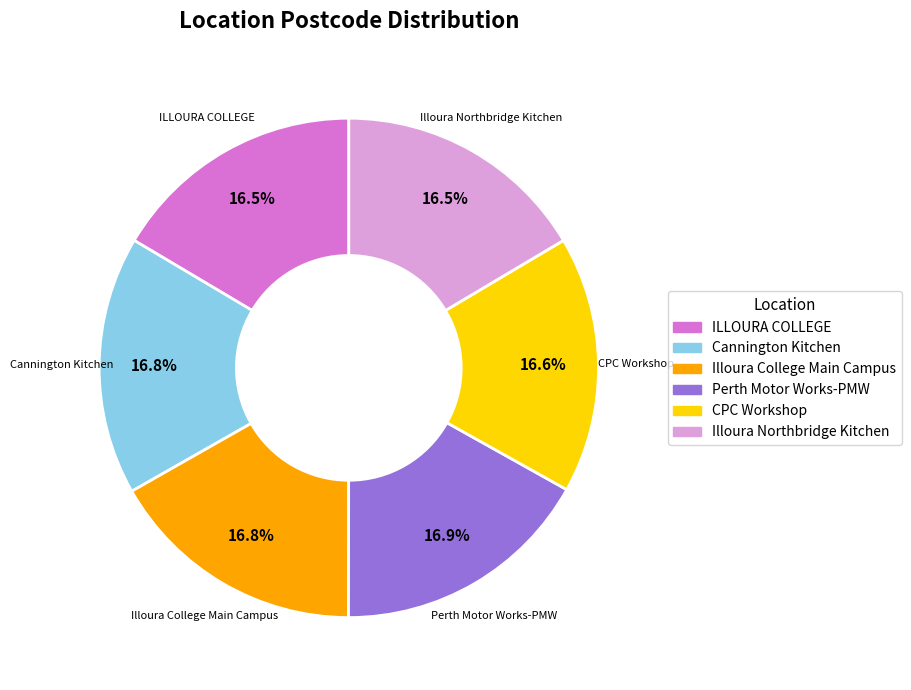

Count the number of slices in the pie.

6